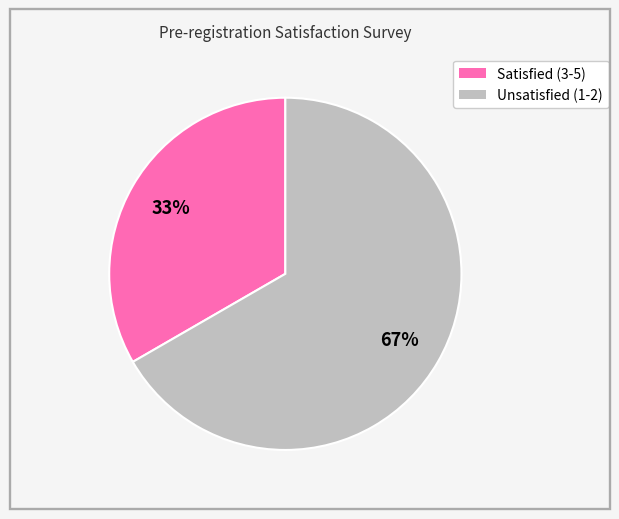

Which category has the smallest portion of the pie?

Satisfied (3-5)